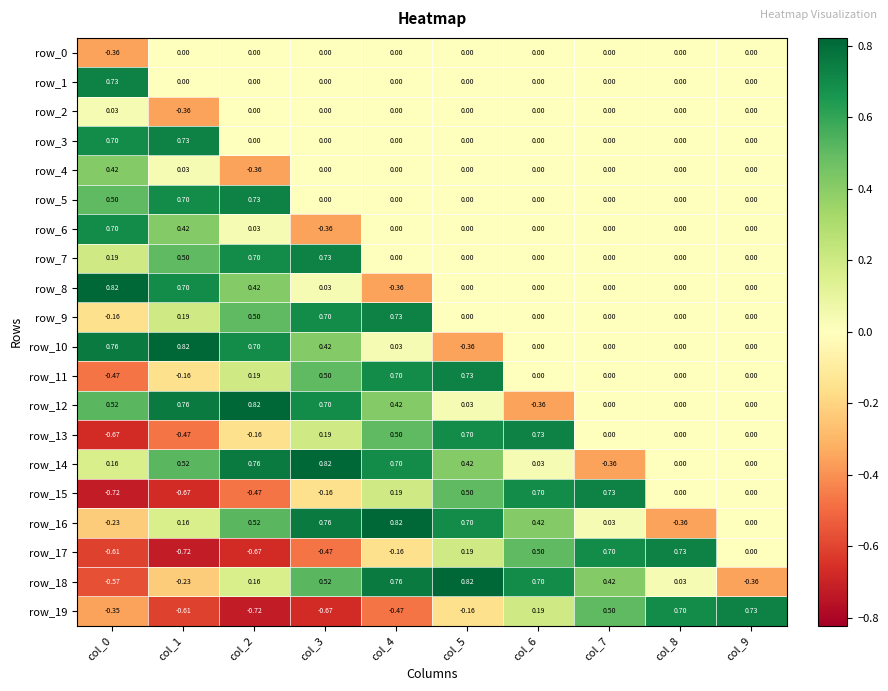

Is the value of row_10 at col_7 greater than the value of row_11 at col_4?

No